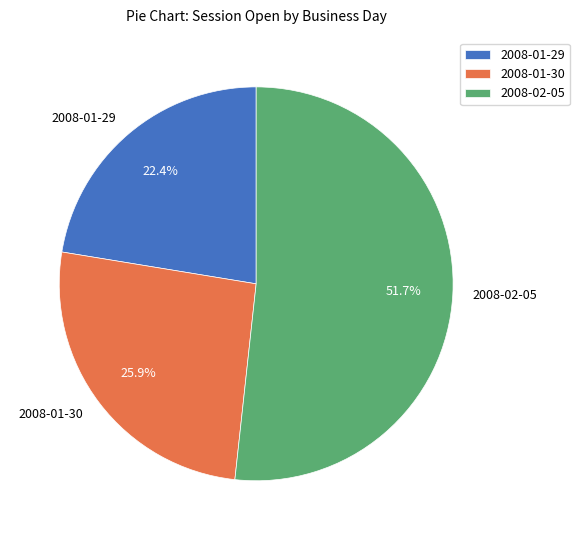

Which category accounts for the majority?

2008-02-05